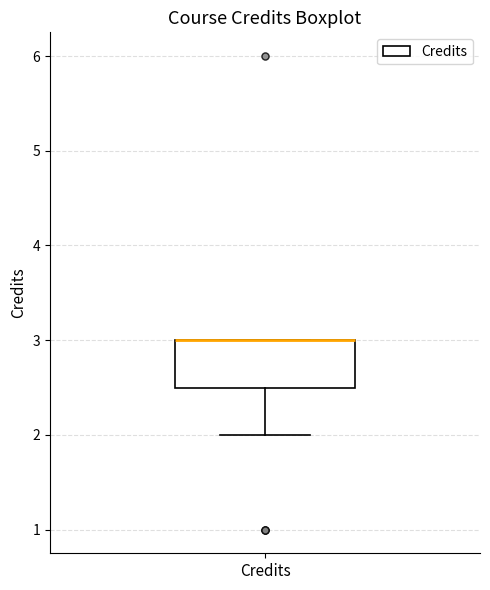

Read this box plot against the y-axis: the position of the median line, the range covered by the box, and the ends of both whiskers. The values are not printed on the chart, so give them approximately, as read against the axis.

median 3.0 (drawn on the box's upper edge), box 2.5 to 3.0, whiskers 2.0 to 3.0